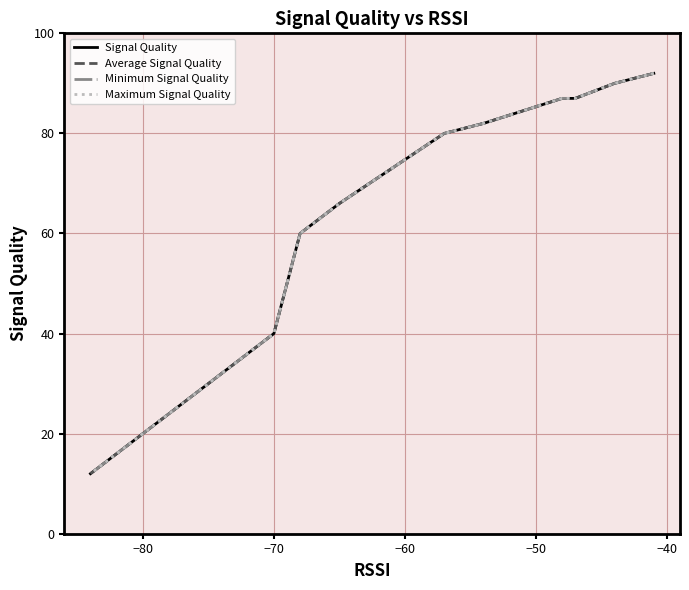

What is the highest value of the Maximum Signal Quality series?

92